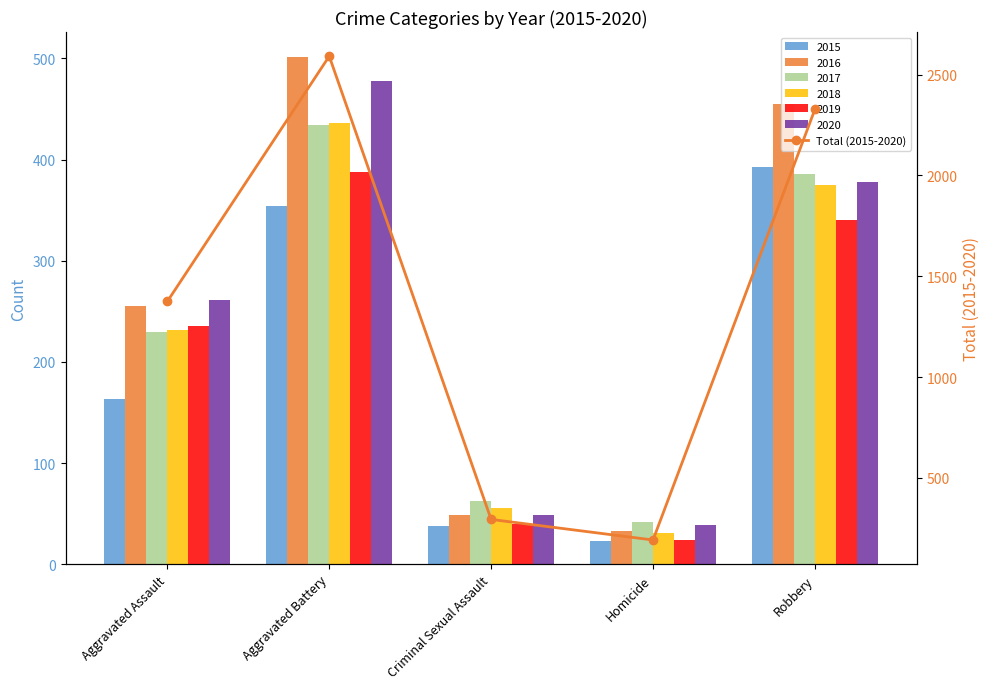

What is the smallest value displayed?

192